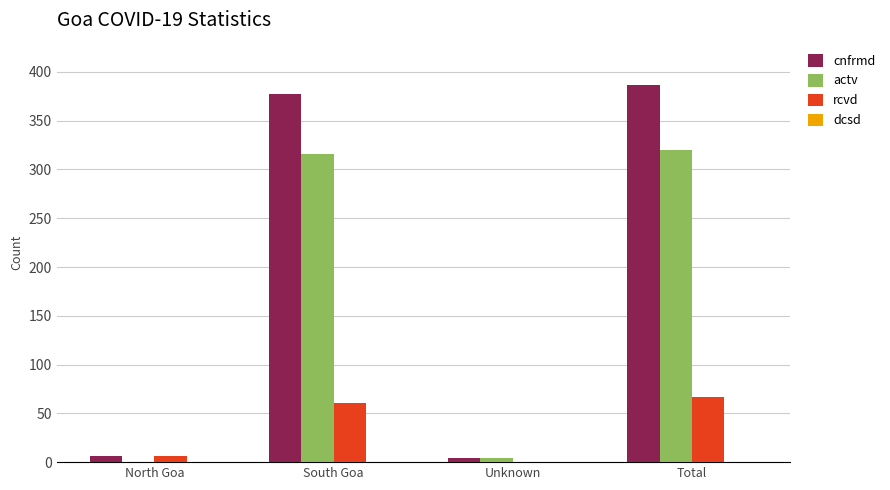

Between North Goa and South Goa, which series saw the biggest shift?

cnfrmd